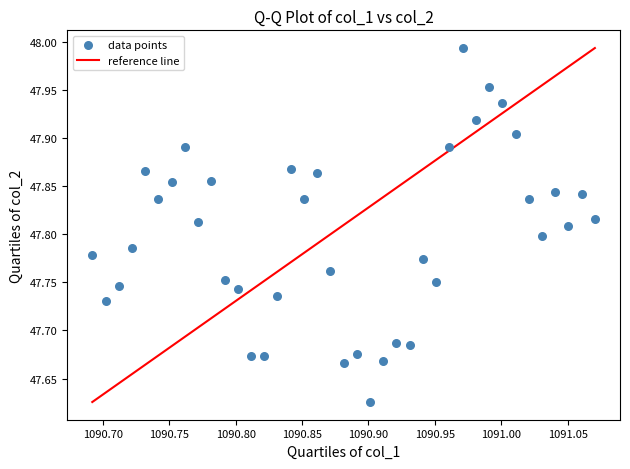

What is the range of Y values (max minus min)?

0.4